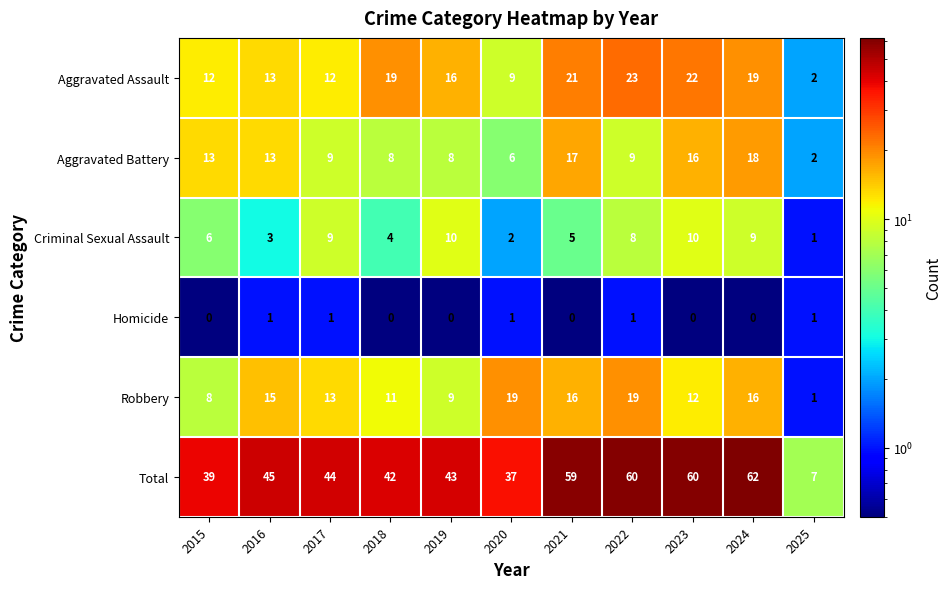

What is the sum of all Criminal Sexual Assault values?

67